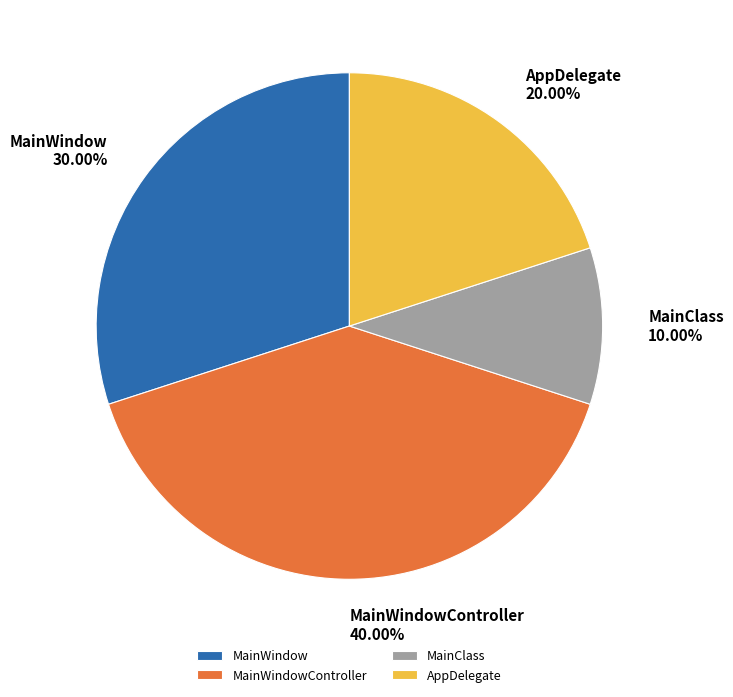

Combined, do MainWindowController and AppDelegate account for over 50%?

Yes